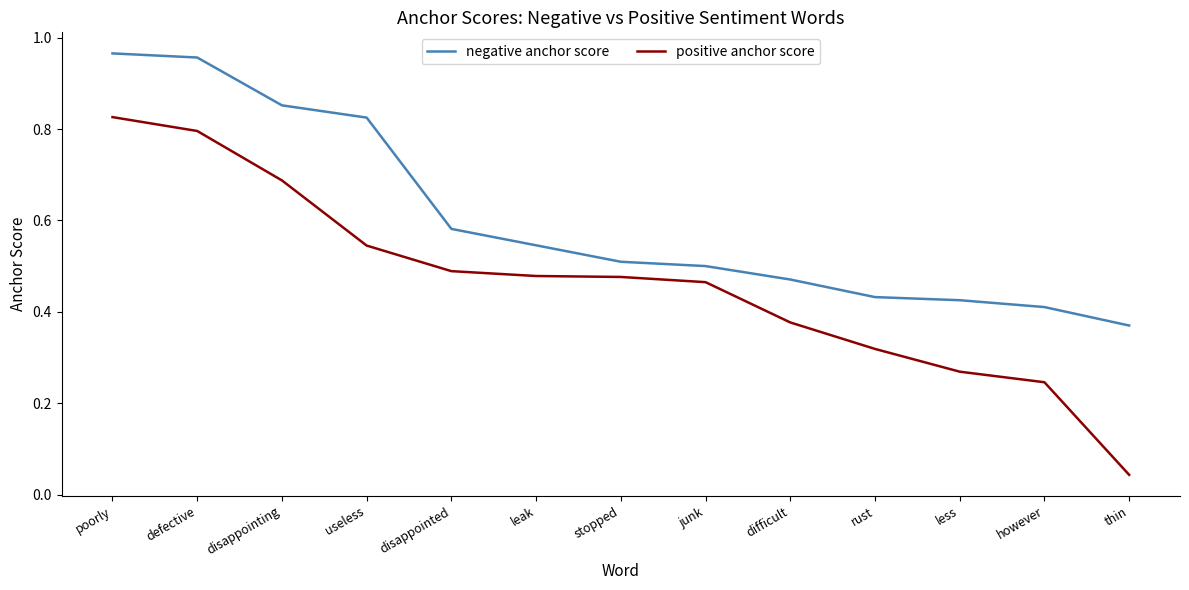

True or false: negative anchor score has a value of 0.5 at difficult.

True